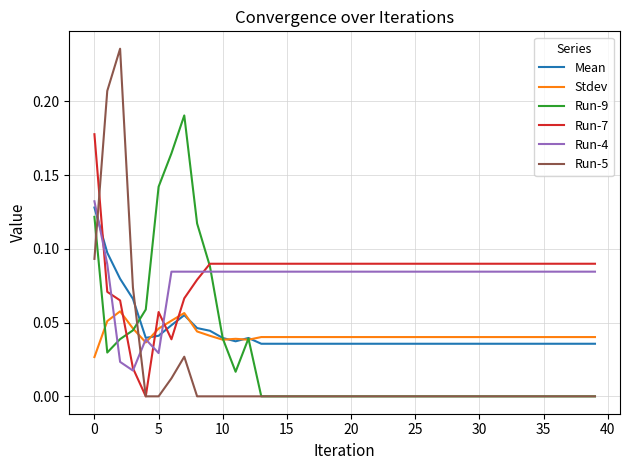

In Mean, how many points are higher than both neighbors (excluding endpoints)?

2